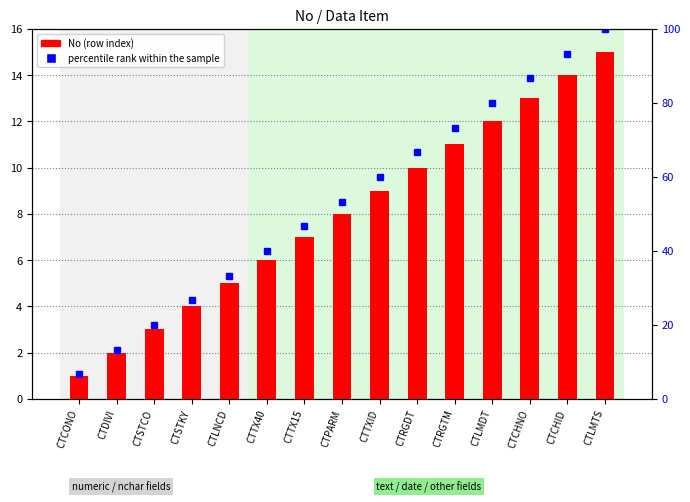

What is the label of the 14th bar from the right?

CTDIVI